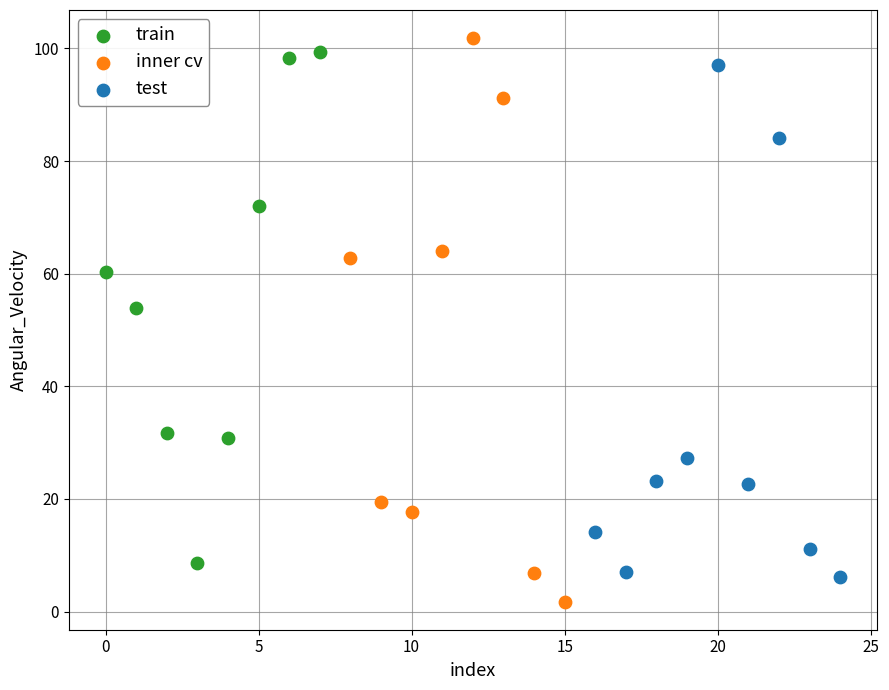

Which series contains the lowest Y value?

inner cv